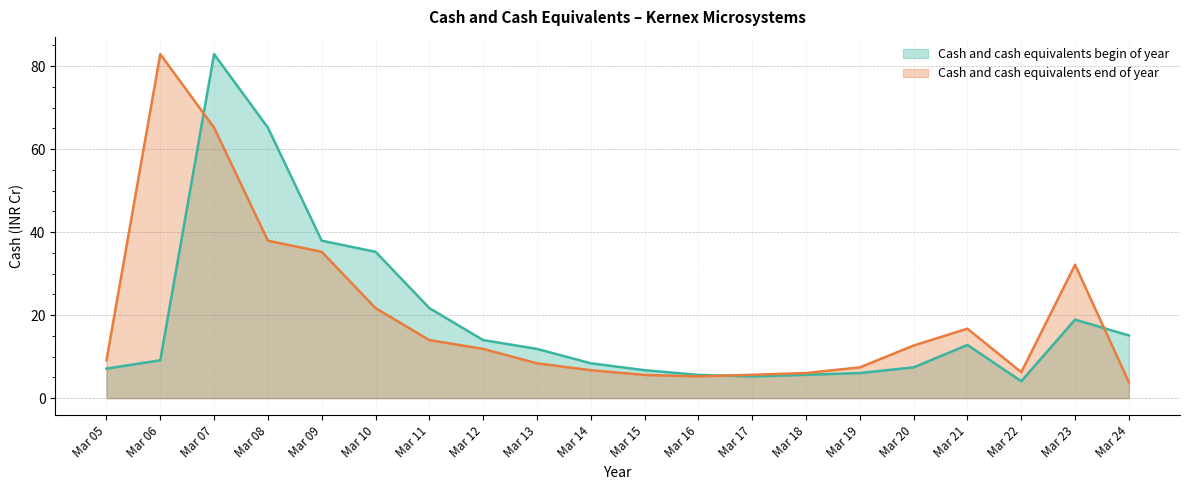

Which series has the widest spread of values?

Cash and cash equivalents end of year